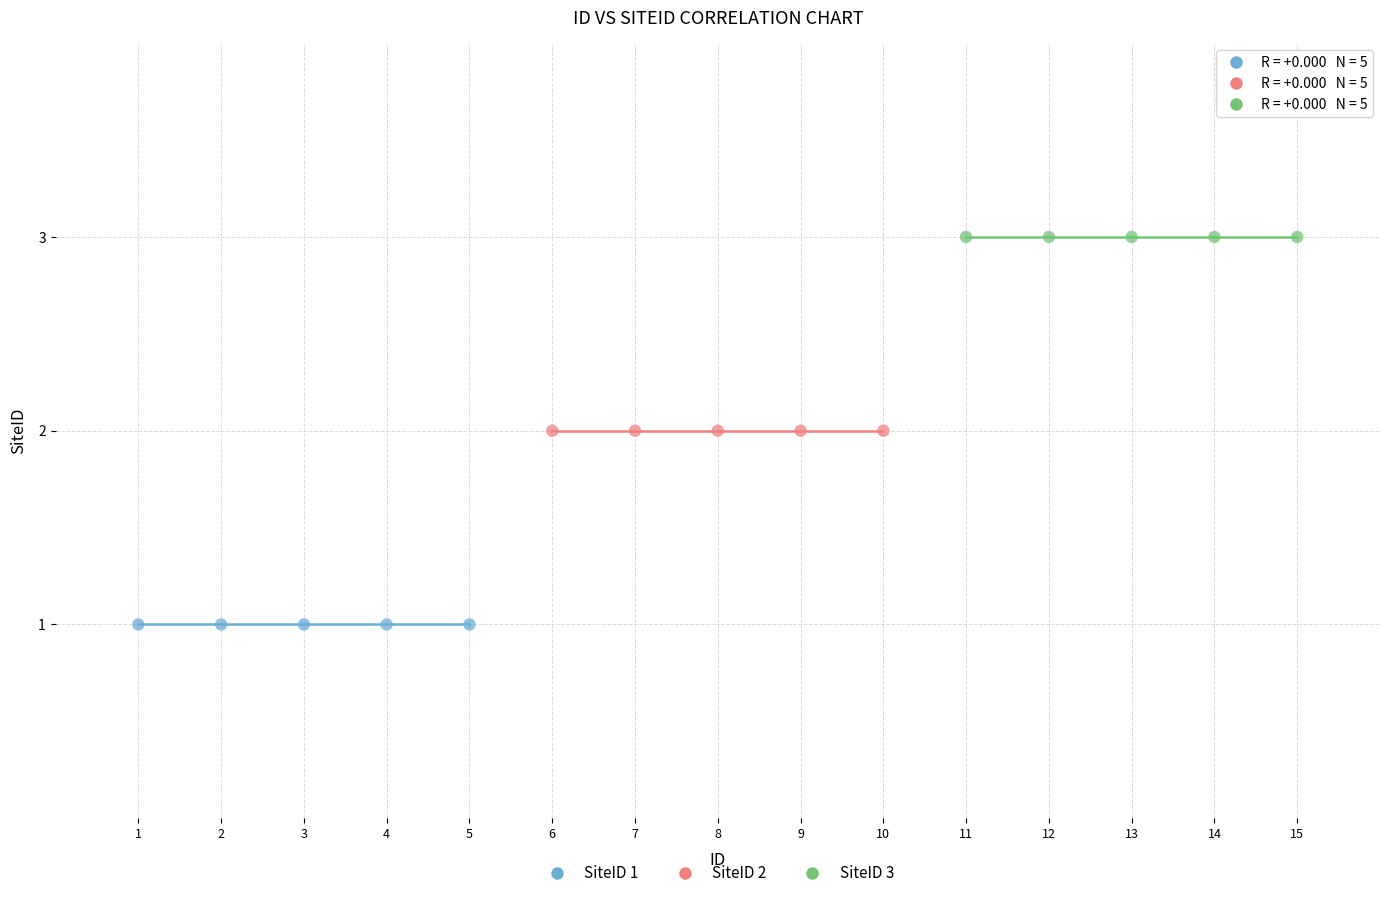

Which series contains the lowest Y value?

SiteID 1